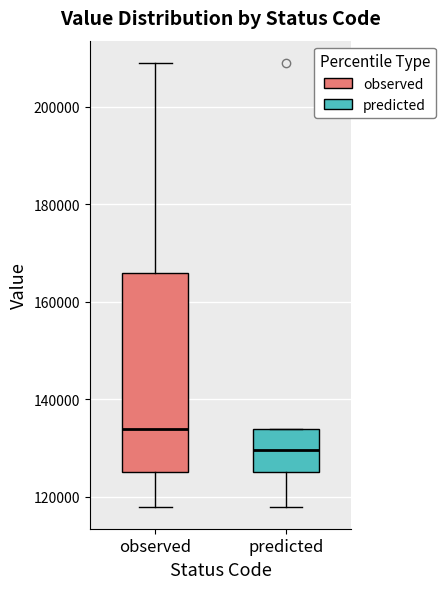

Which box has the lowest median line?

predicted